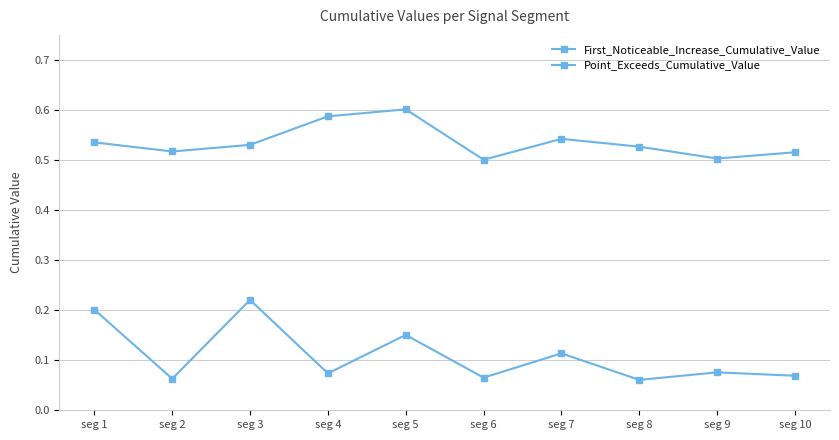

How many series are shown in this chart?

2